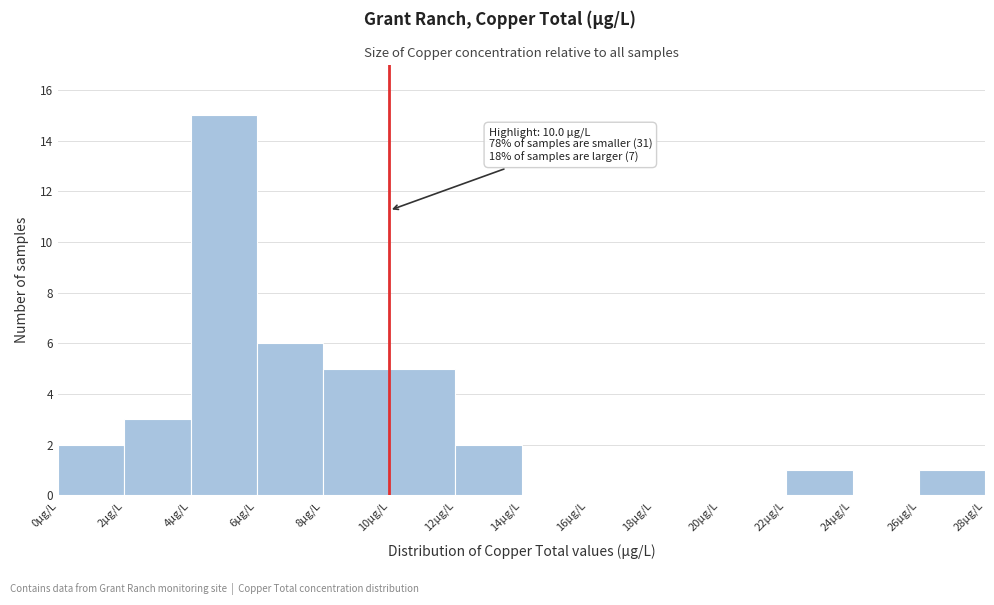

Over which range of the x-axis is the bar tallest?

4 to 6